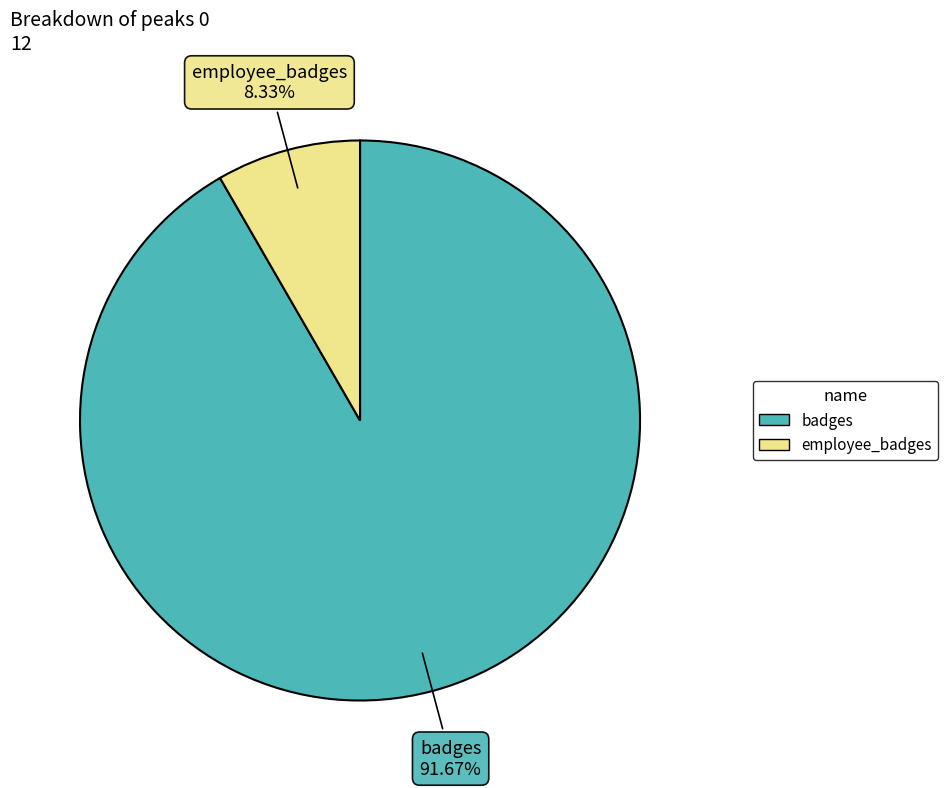

To the nearest percent, what is the average slice percentage?

50%